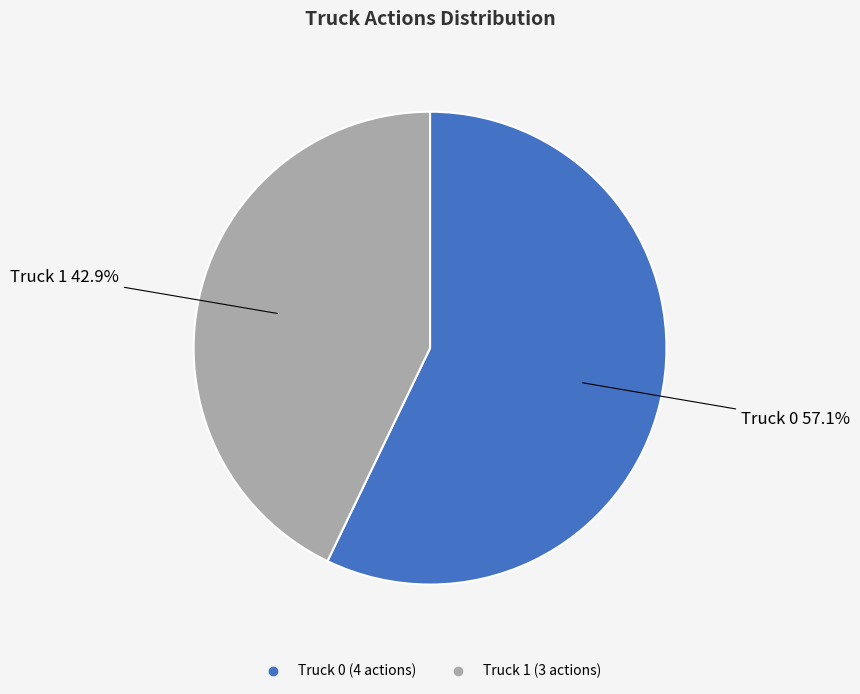

To the nearest percent, what percentage of the pie is Truck 0?

57%